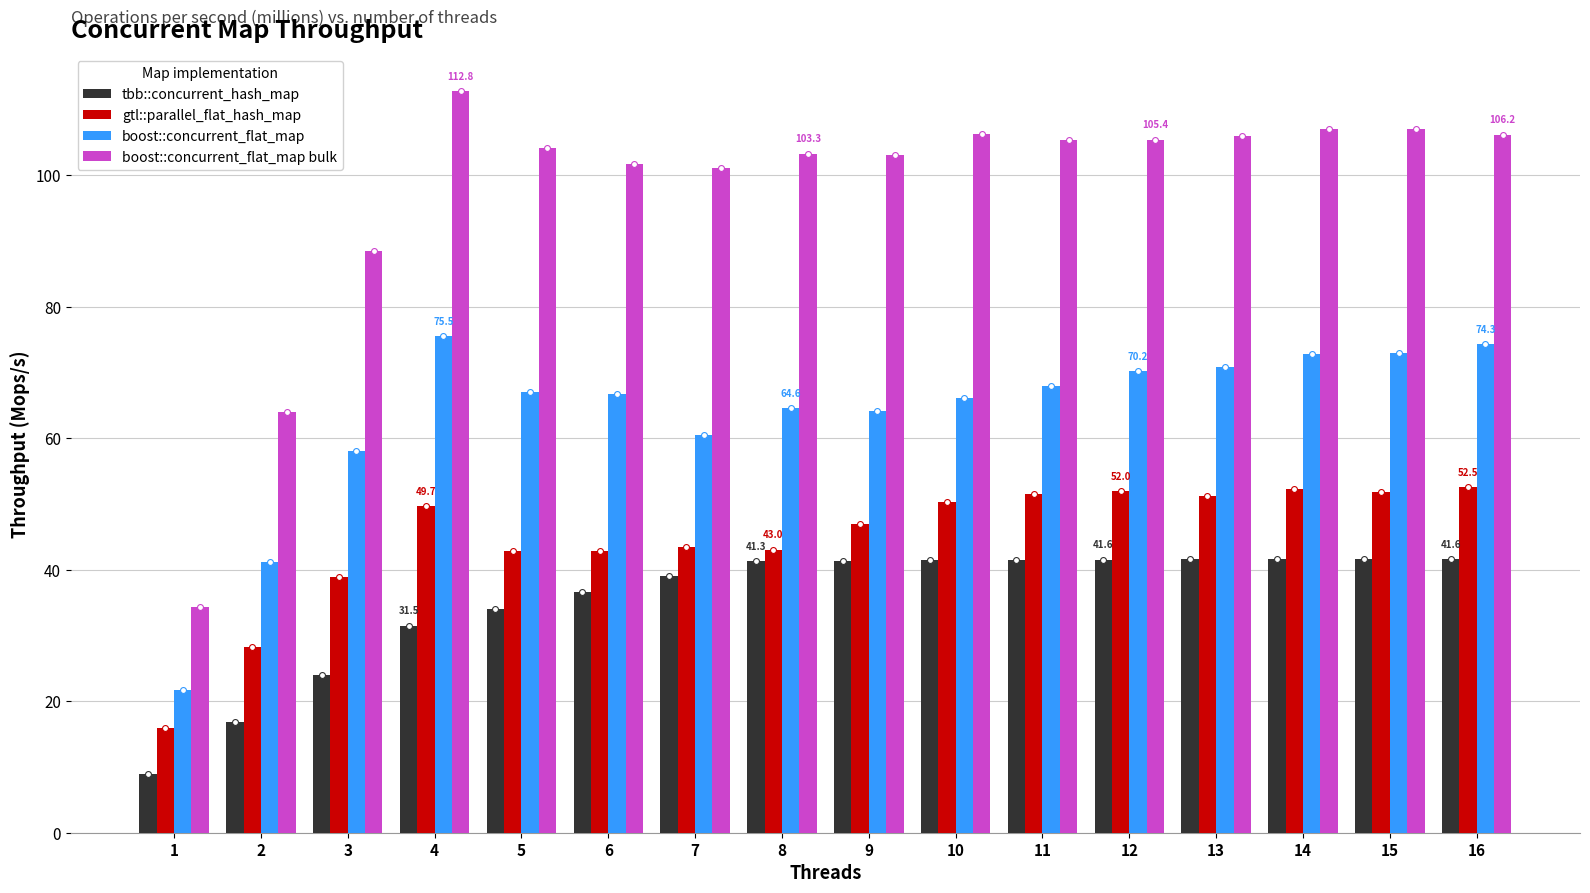

Which series has the largest Y range (max minus min)?

boost::concurrent_flat_map bulk